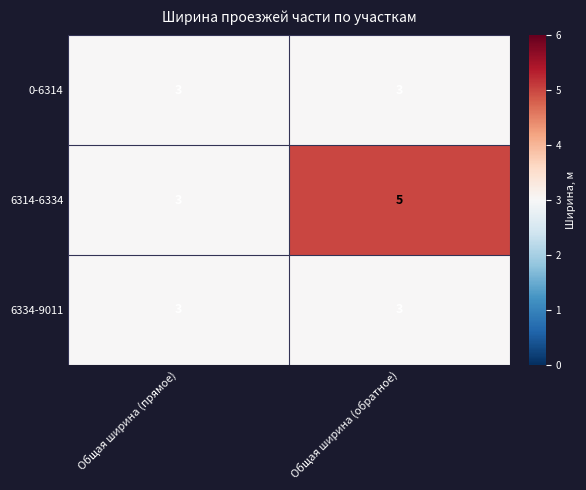

What is the total value across all series at Общая ширина (прямое)?

9